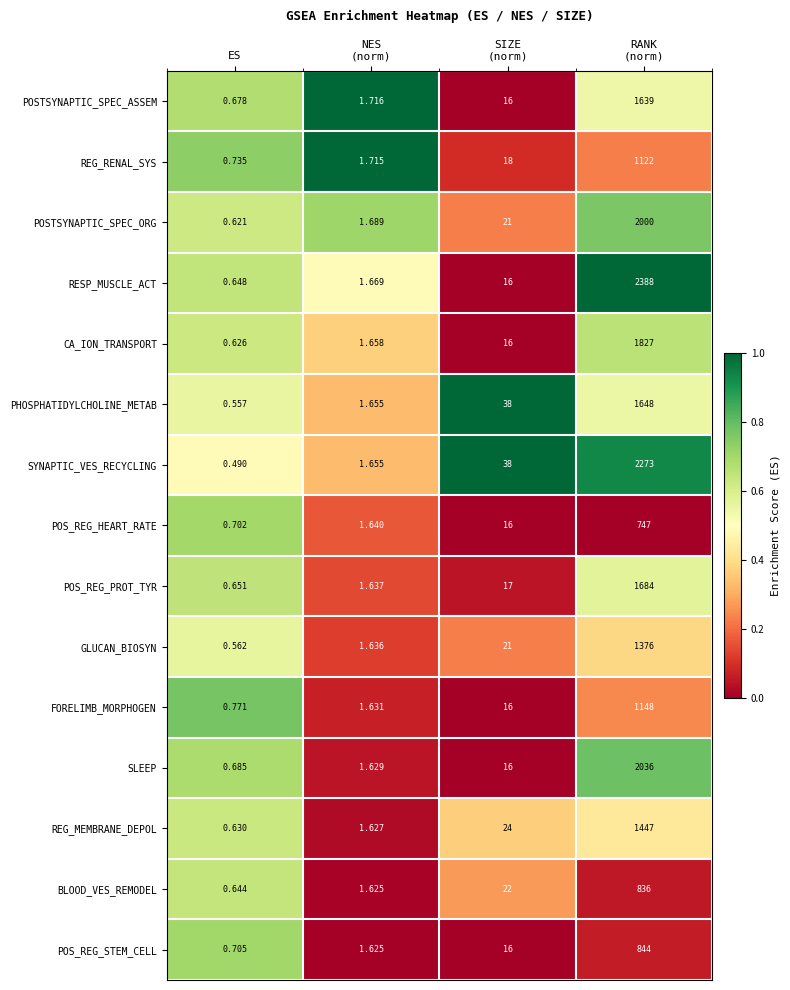

At which category is the sum across all series the highest?

RANK
(norm)